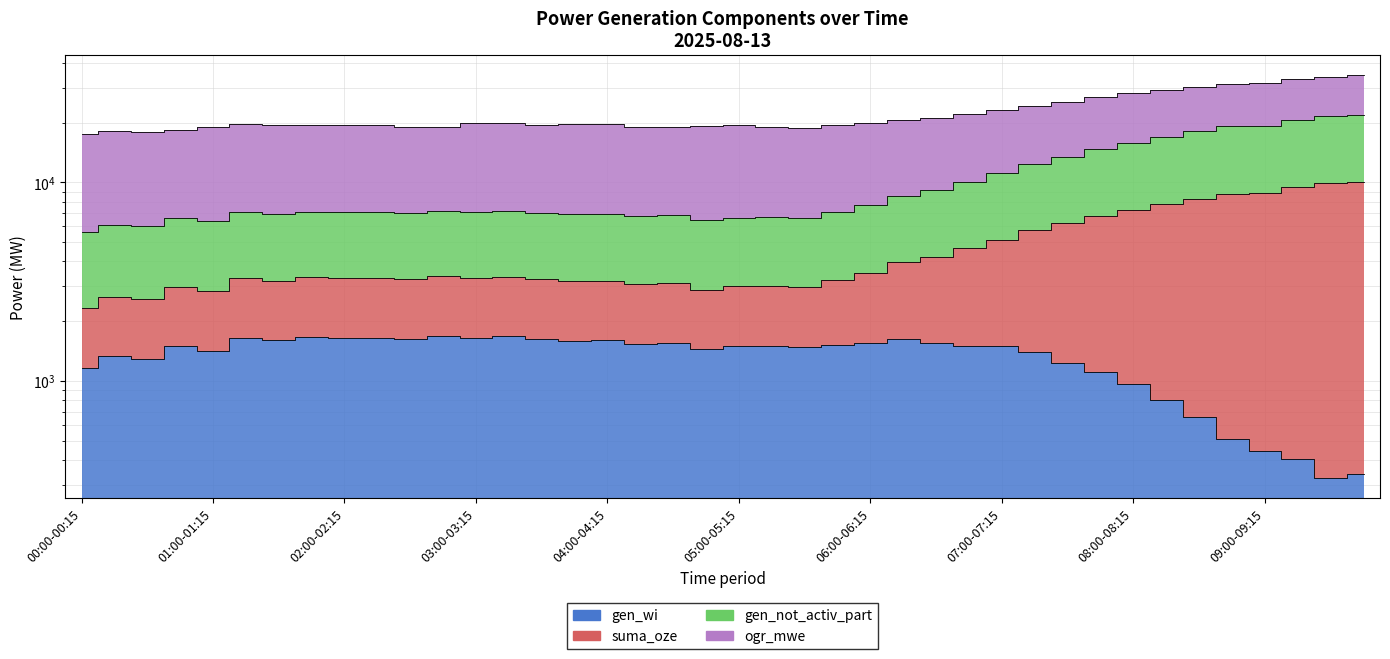

At which category does gen_wi reach its first local valley?

00:30-00:45